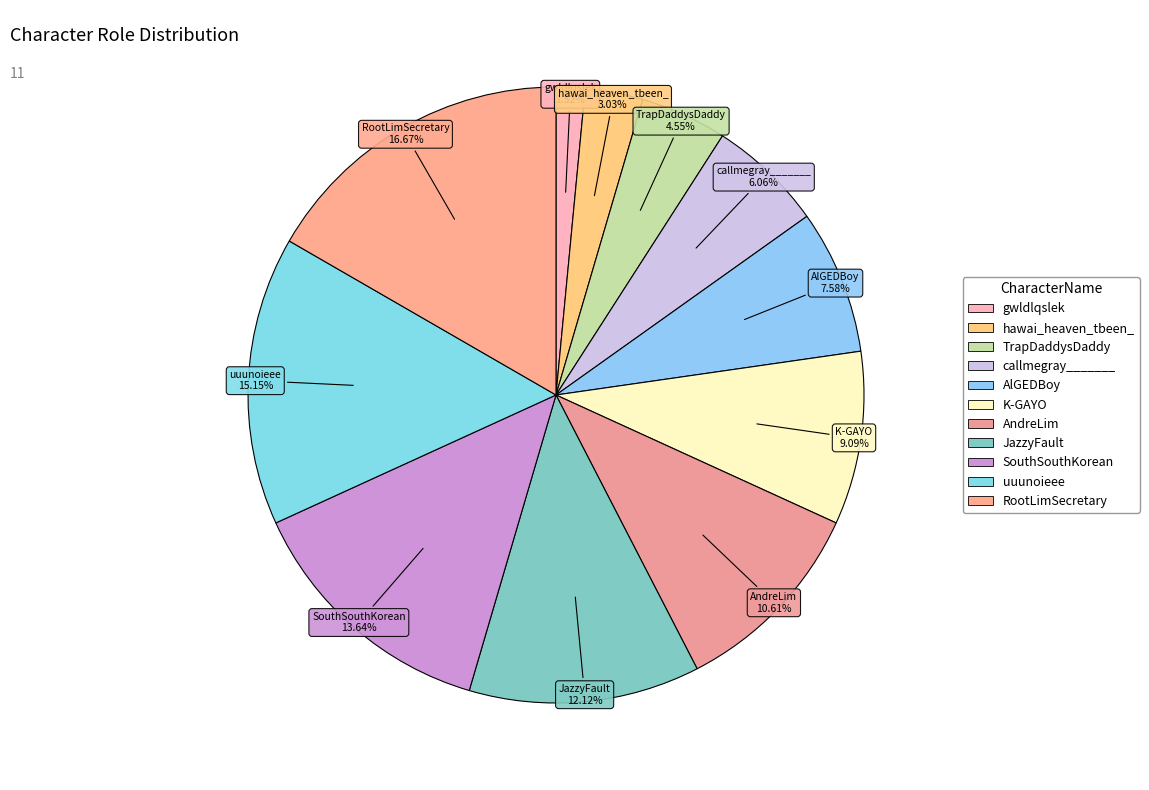

Rank the categories by value from highest to lowest.

RootLimSecretary, uuunoieee, SouthSouthKorean, JazzyFault, AndreLim, K-GAYO, AlGEDBoy, callmegray_______, TrapDaddysDaddy, hawai_heaven_tbeen_, gwldlqslek